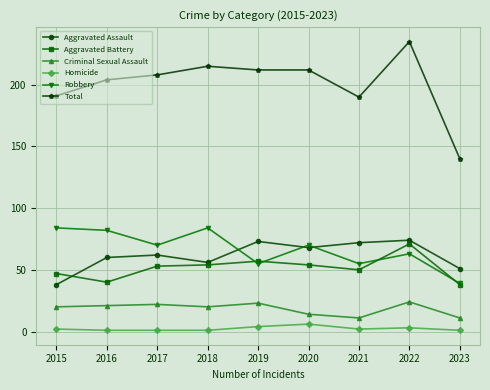

At which category does Robbery reach its first local valley?

2017